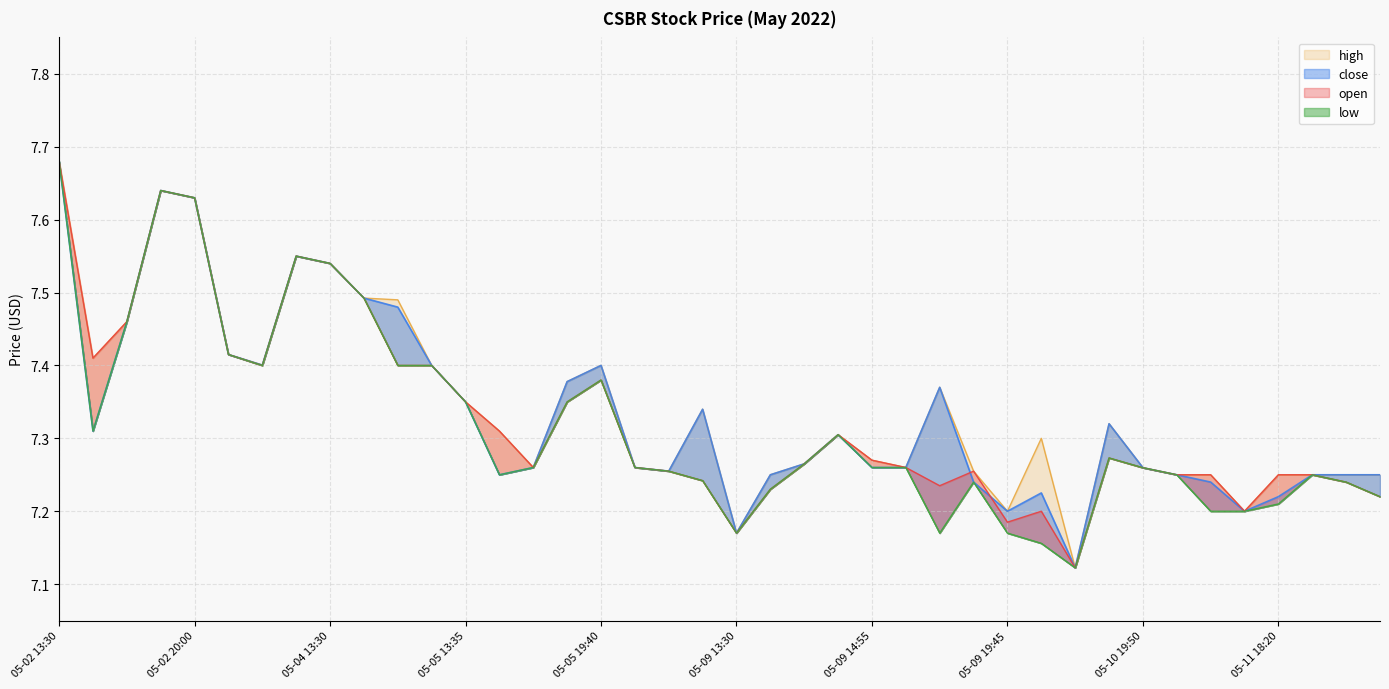

What is the label of the 33rd point from the left?

05-10 19:50